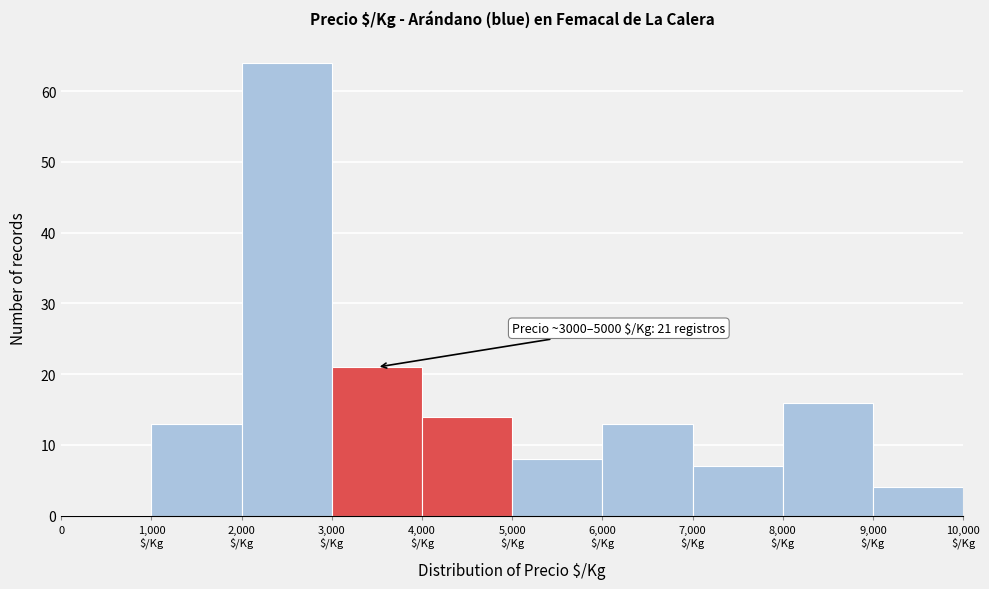

What is the maximum value shown in the chart?

64